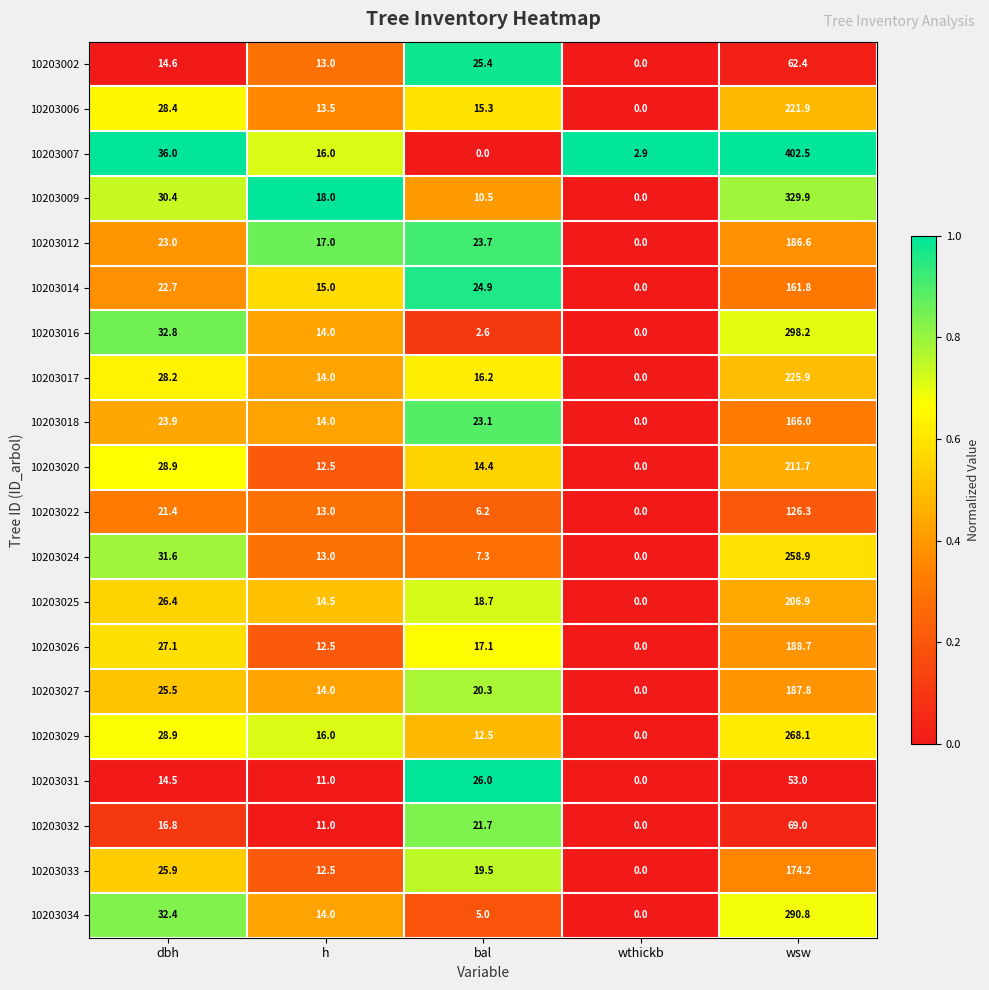

Which series has the widest spread of values?

10203007